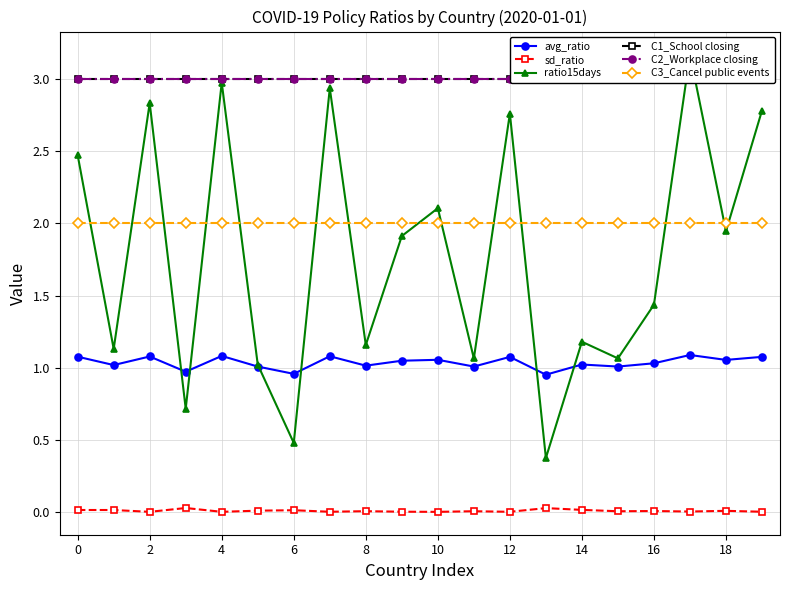

True or false: avg_ratio has more than 2 interior local peaks.

True